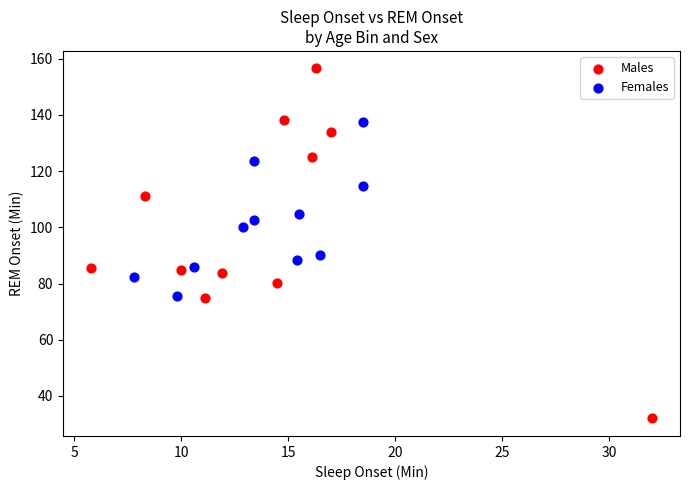

What are all the series names shown in the legend?

Males, Females